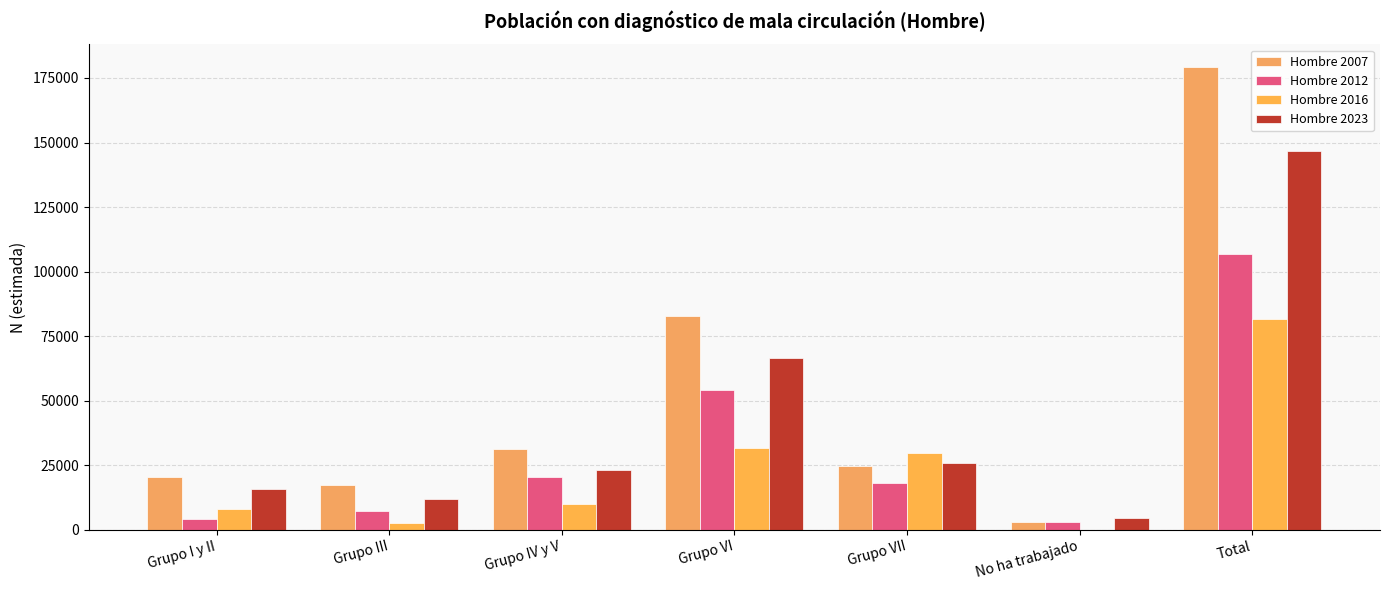

Reading left to right, transcribe all the data shown in this chart.

Hombre 2007: Grupo I y II=20480	Grupo III=17451	Grupo IV y V=31057	Grupo VI=82656	Grupo VII=24684	No ha trabajado=2754	Total=179083
Hombre 2012: Grupo I y II=4120	Grupo III=7312	Grupo IV y V=20421	Grupo VI=54049	Grupo VII=18125	No ha trabajado=2865	Total=106891
Hombre 2016: Grupo I y II=7795	Grupo III=2675	Grupo IV y V=9878	Grupo VI=31501	Grupo VII=29864	No ha trabajado=0	Total=81712
Hombre 2023: Grupo I y II=15551	Grupo III=11851	Grupo IV y V=22913	Grupo VI=66386	Grupo VII=25651	No ha trabajado=4416	Total=146768